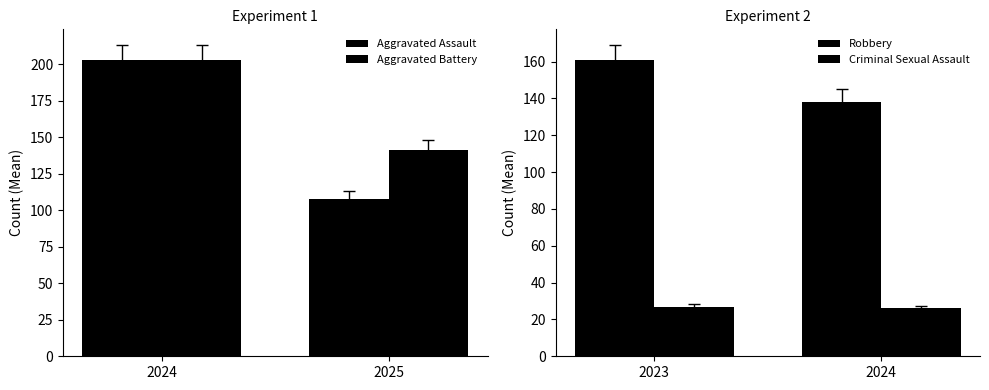

The Robbery series shows 79 at 2024. True or false?

False